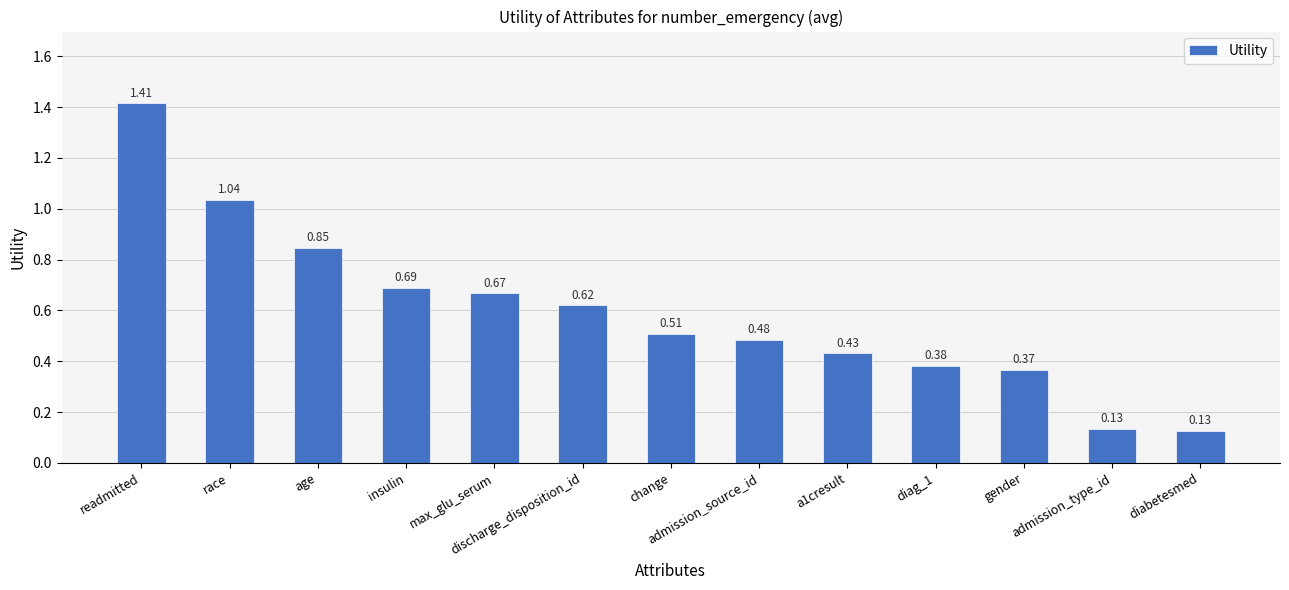

What is the sum of the values at admission_source_id and max_glu_serum?

1.2